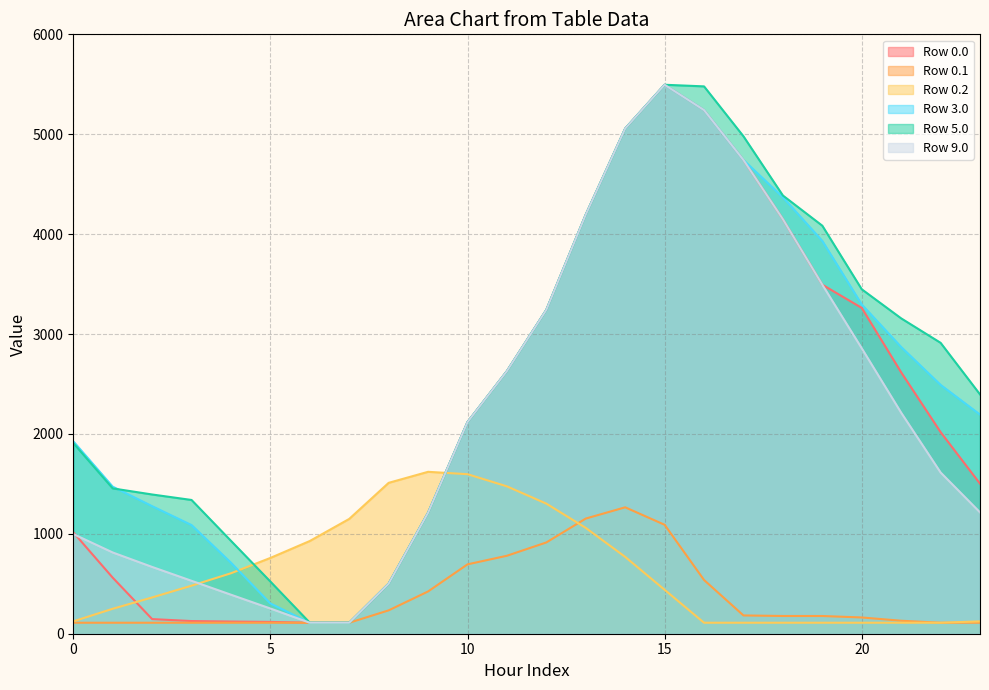

Which series has the largest total across all categories?

Row 5.0